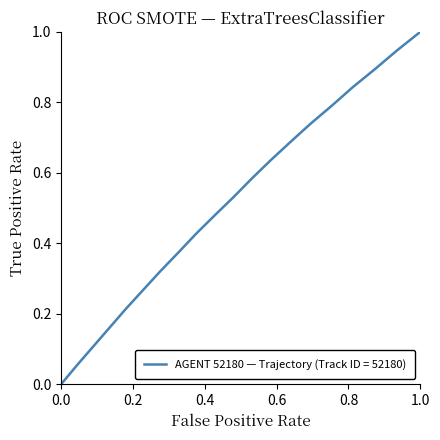

Count the number of categories in the chart.

20